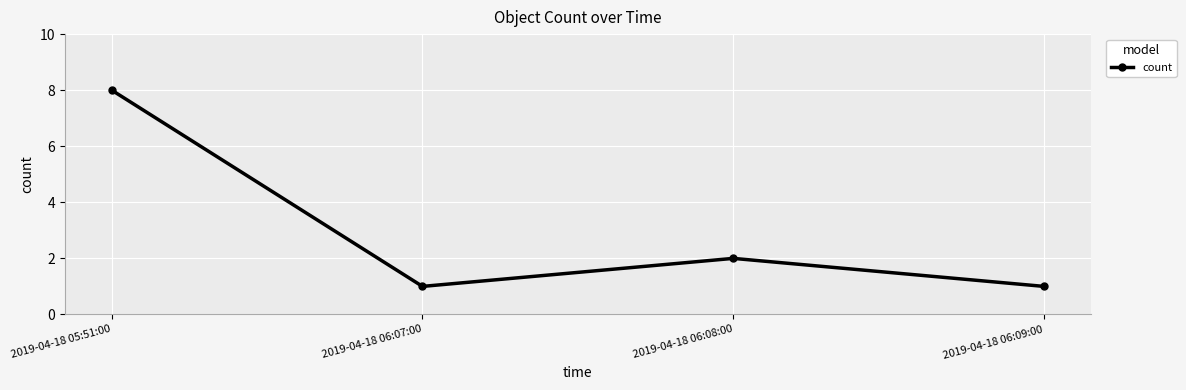

What is the label of the 1st point from the right?

2019-04-18 06:09:00